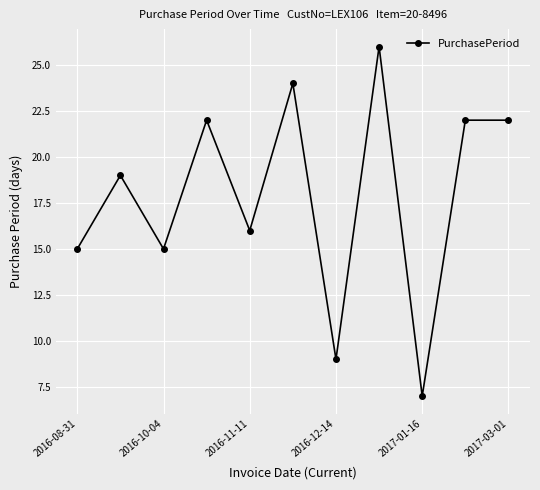

What is the average value?

18